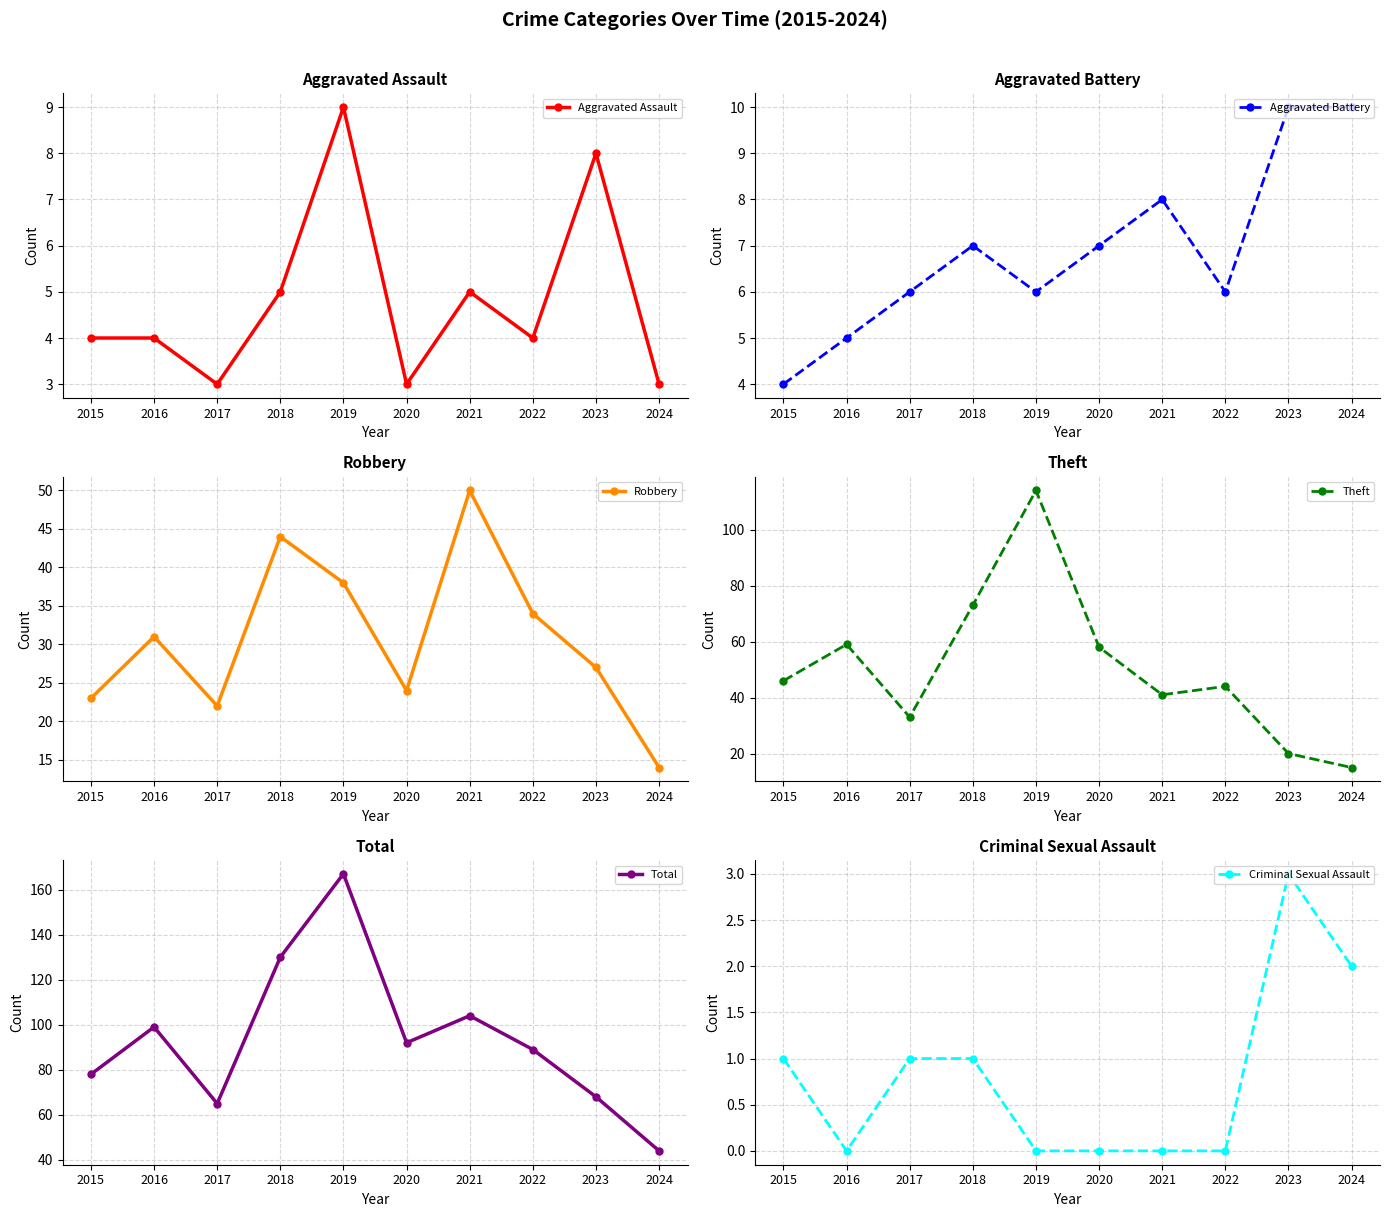

Rank the categories by Robbery value from highest to lowest.

2021, 2018, 2019, 2022, 2016, 2023, 2020, 2015, 2017, 2024